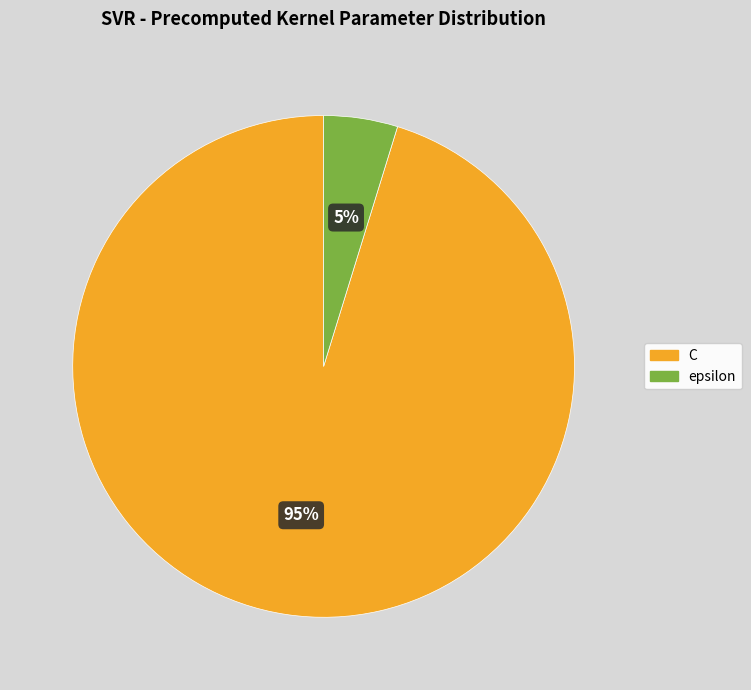

Is the sum of epsilon and C greater than half?

Yes